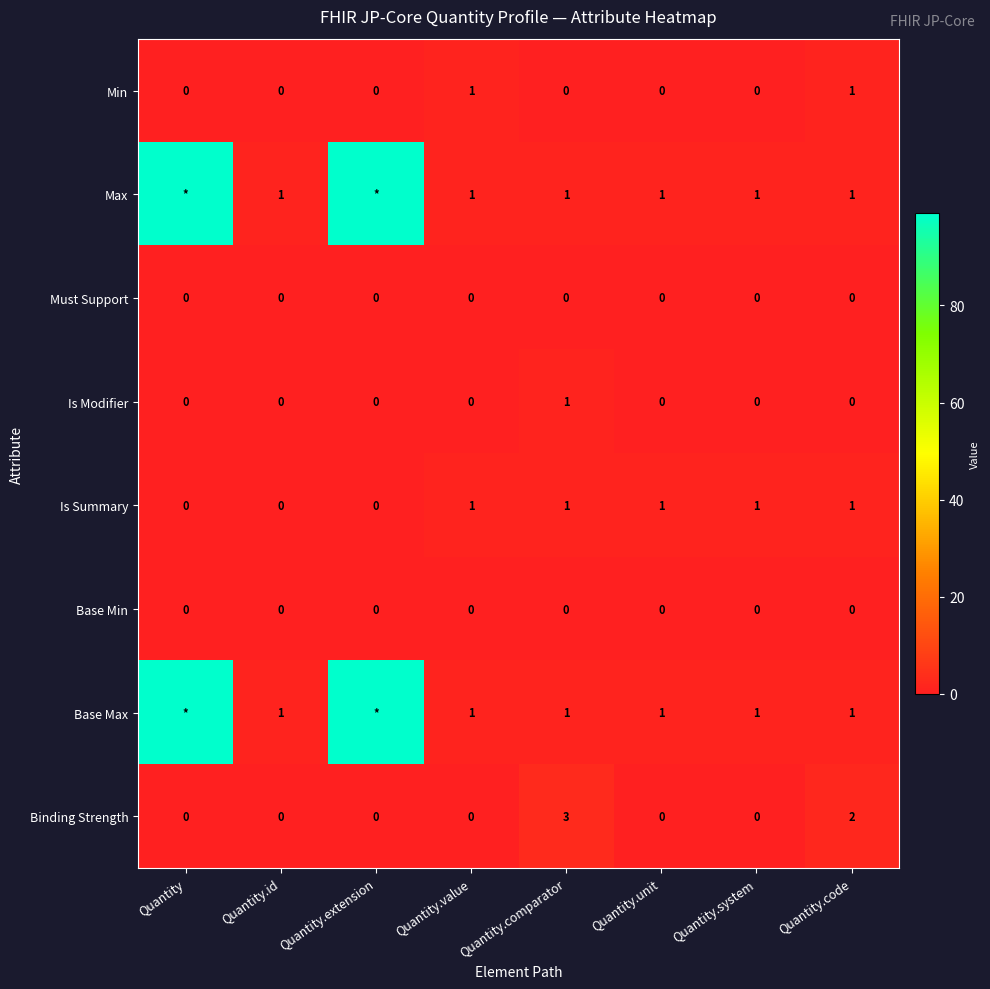

What is the highest value of the Binding Strength series?

3